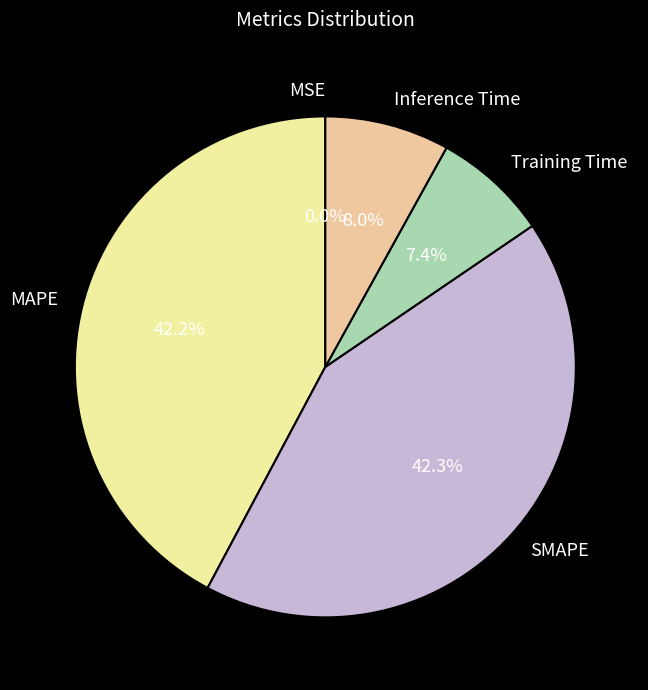

How much of the chart is everything except Inference Time?

92.0%